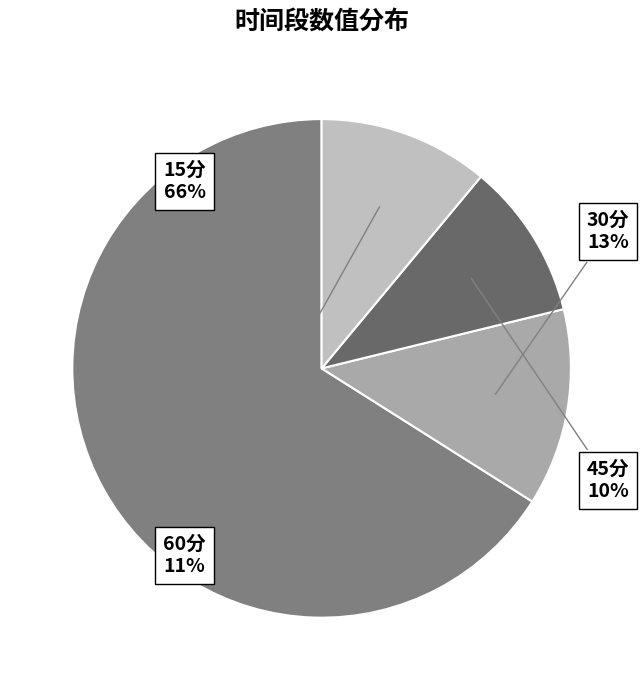

Which slice is the largest?

15分